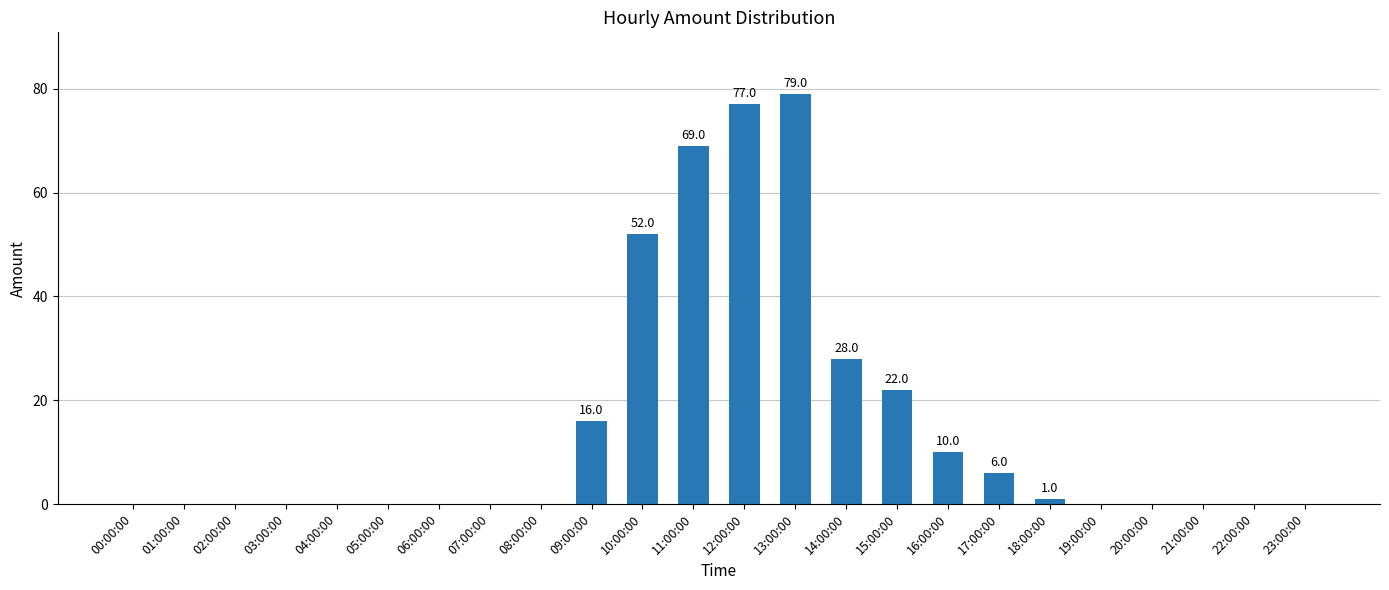

Does the chart contain stacked bars?

No